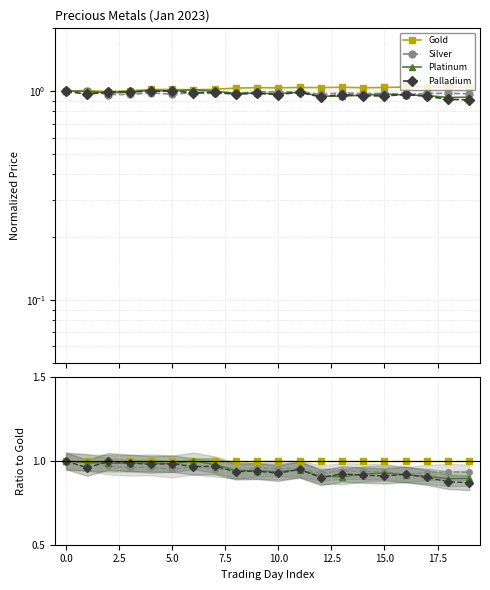

What is the sum of all Silver values?

19.0